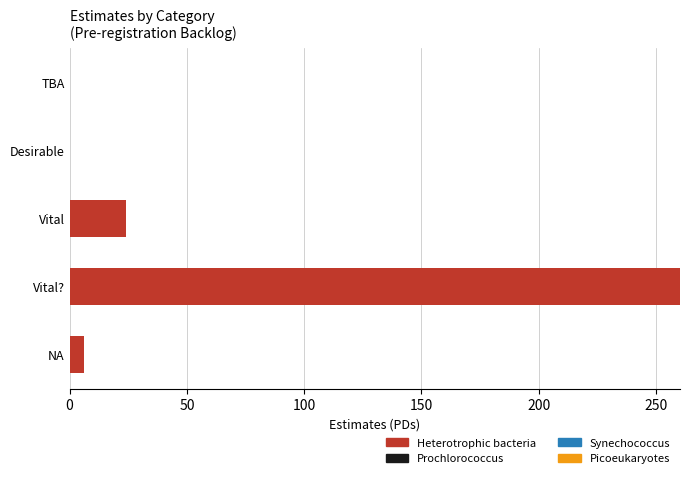

The value at TBA is 0.0. True or false?

True